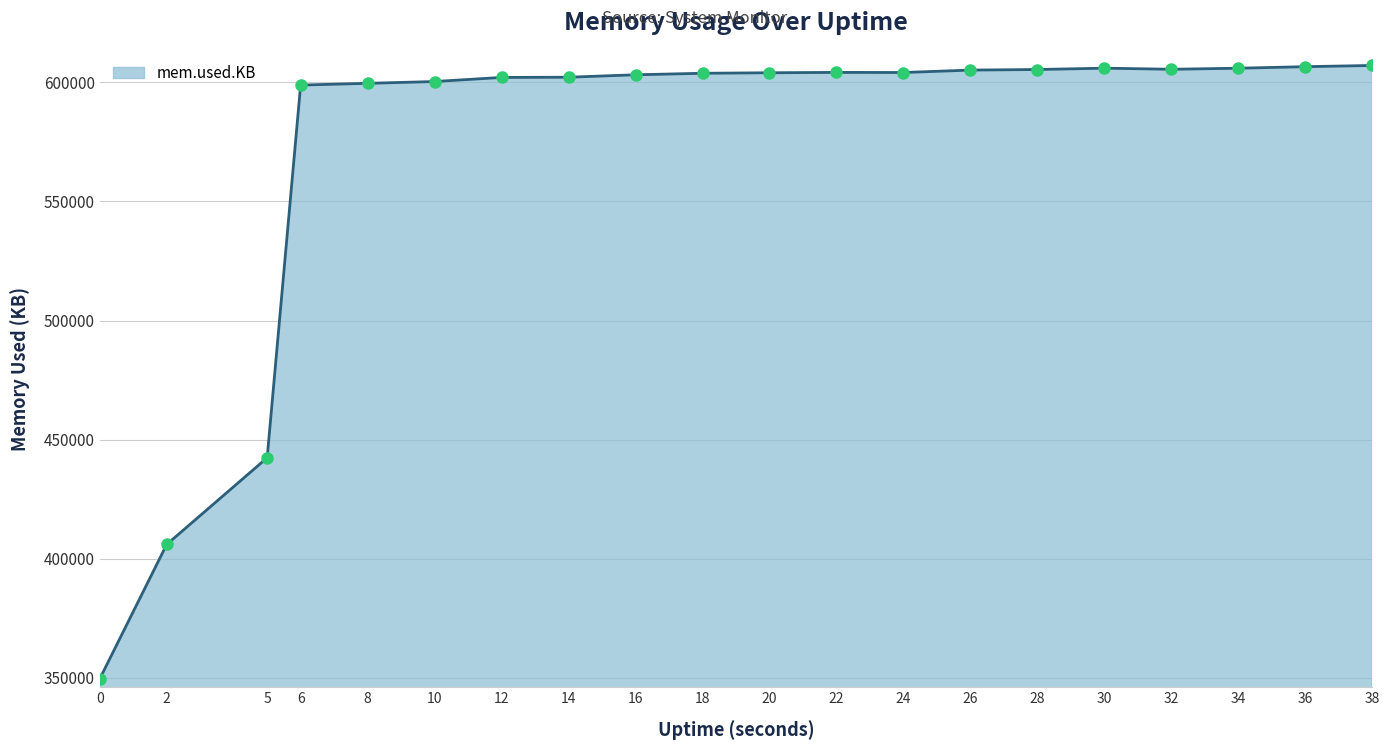

Approximately how many times larger is the value at 34 compared to 8?

1.0